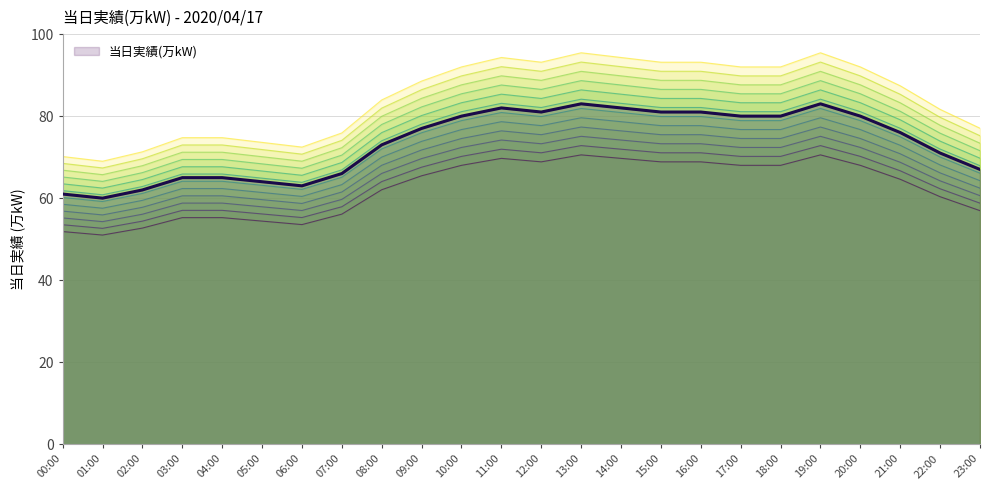

What is the change in value from 08:00 to 22:00?

-2